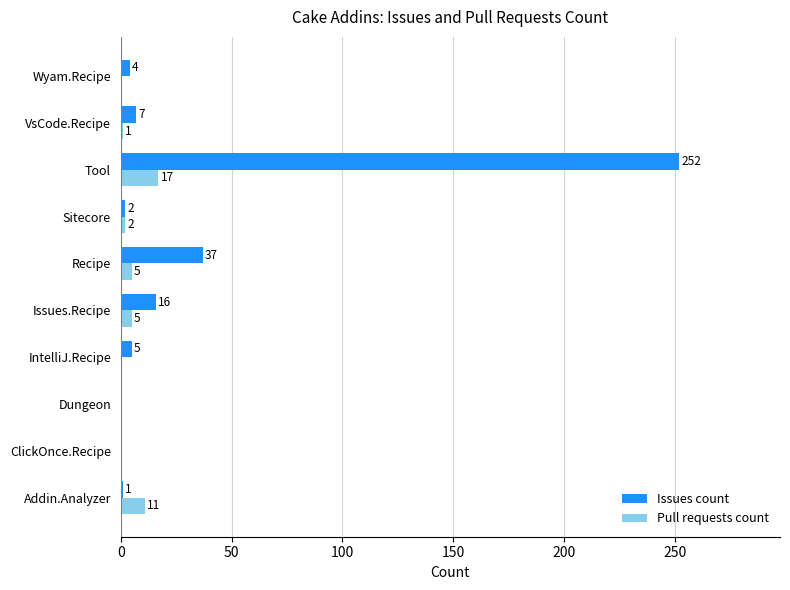

Is it true that Pull requests count equals 2 at Addin.Analyzer?

False